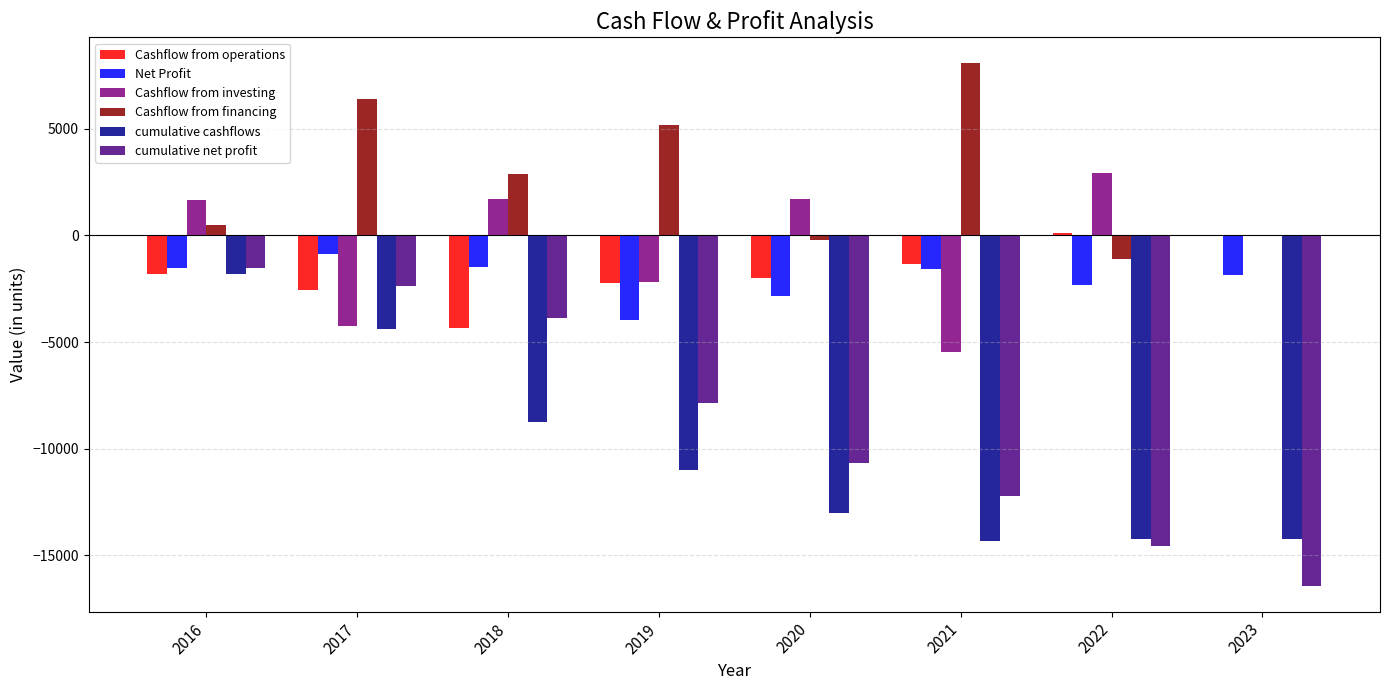

Which category has the highest value in the cumulative cashflows series?

2016